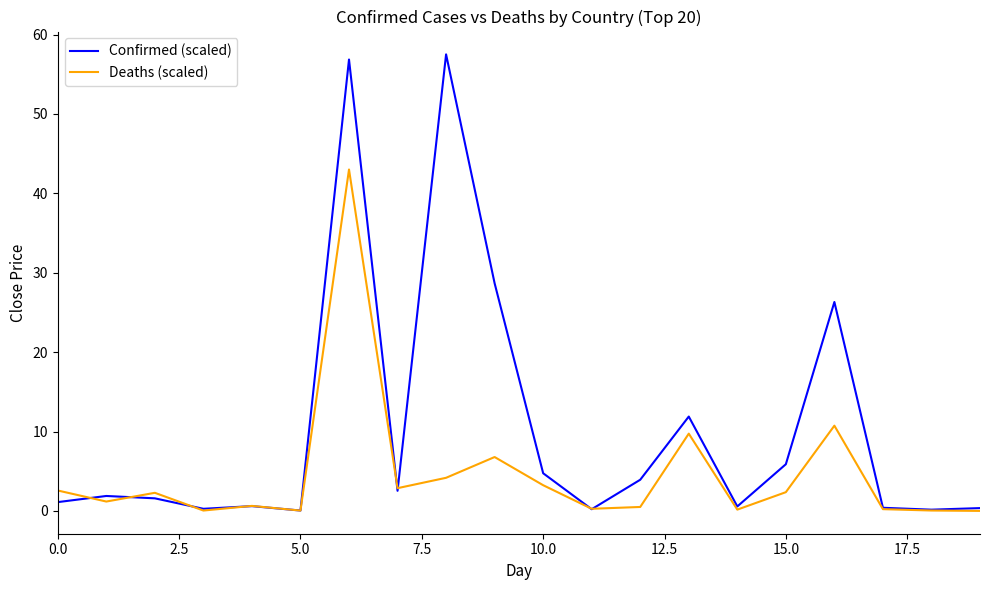

At how many categories does at least one series exceed 42?

2